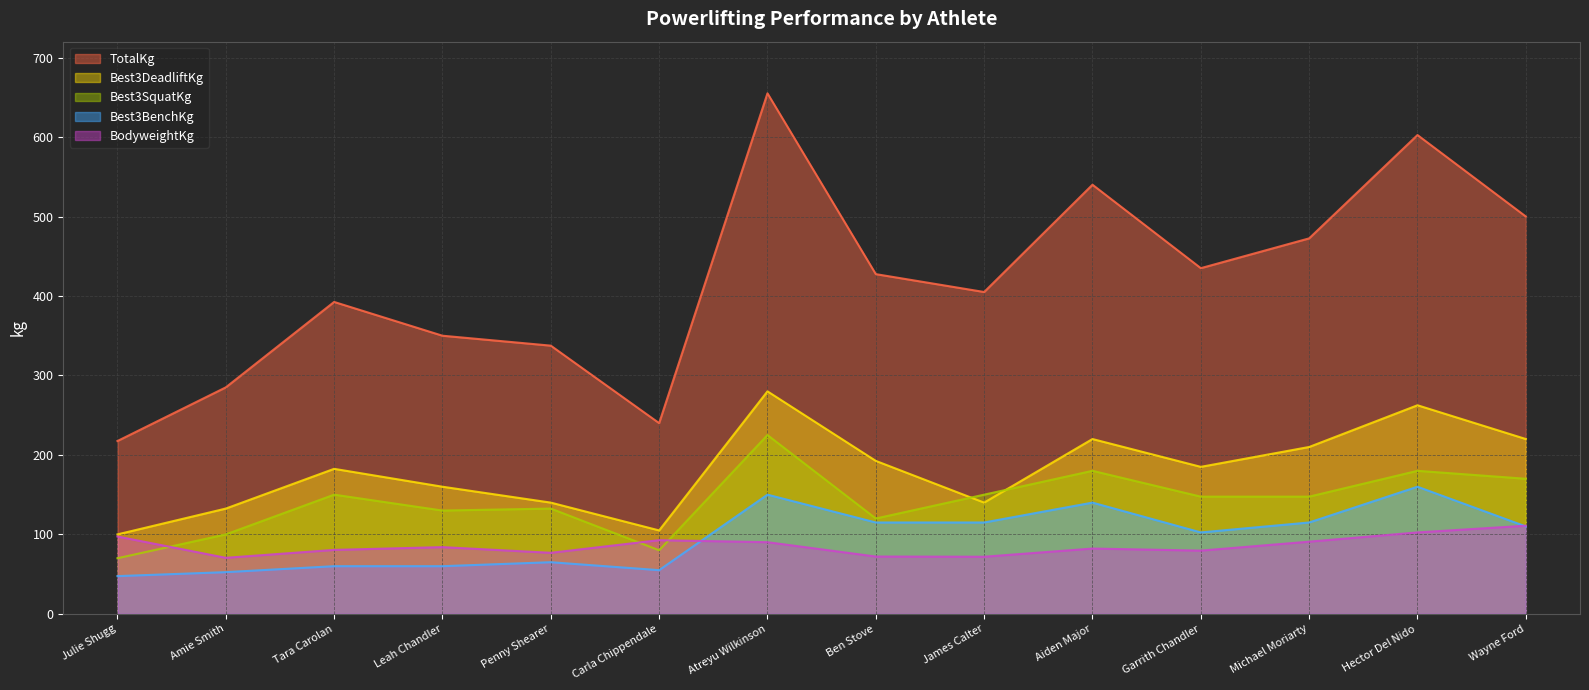

How many interior local valleys does the Best3BenchKg series have?

2